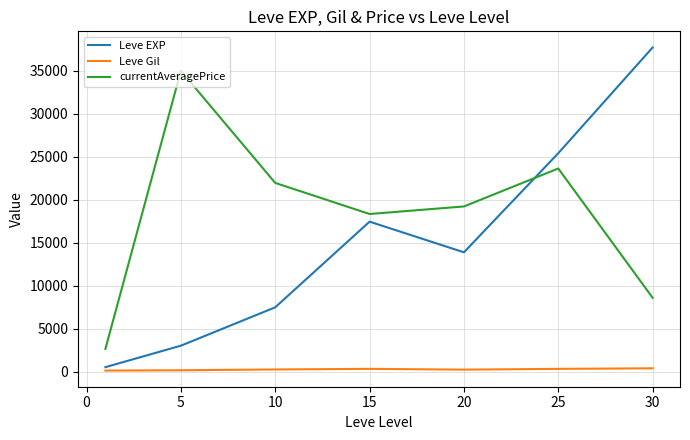

Which series has the largest range (max minus min)?

Leve EXP